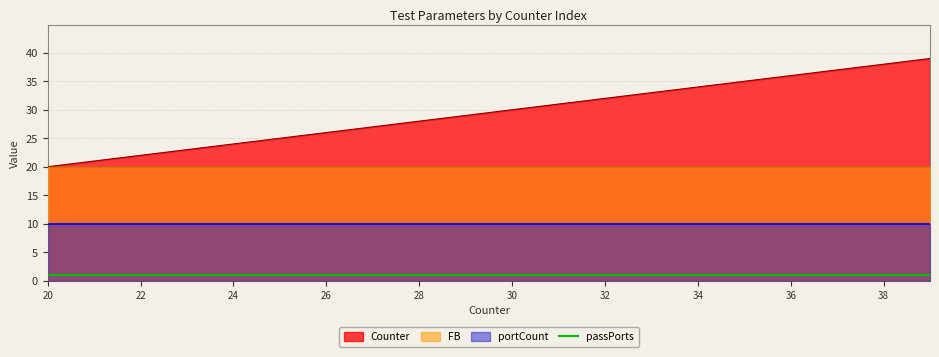

At which category is the sum across all series the highest?

39